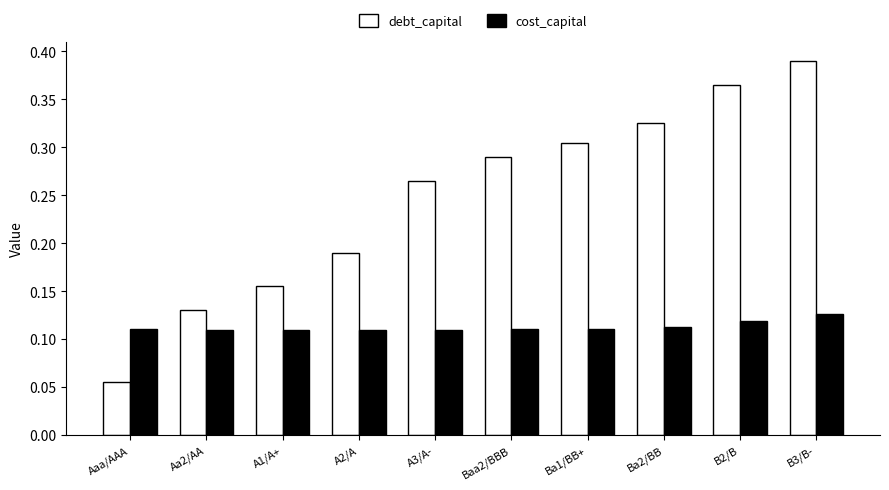

What is the sum of the debt_capital values at Aa2/AA and B2/B?

0.5